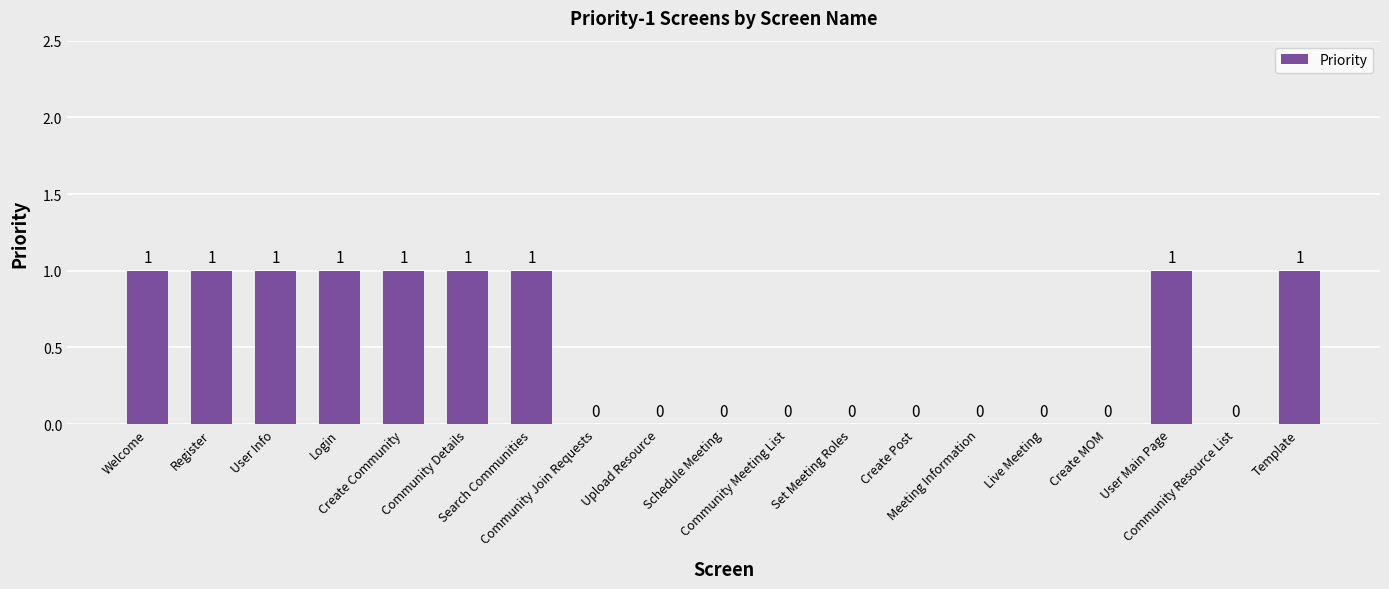

What is the difference between the values at Register and Create Post?

1